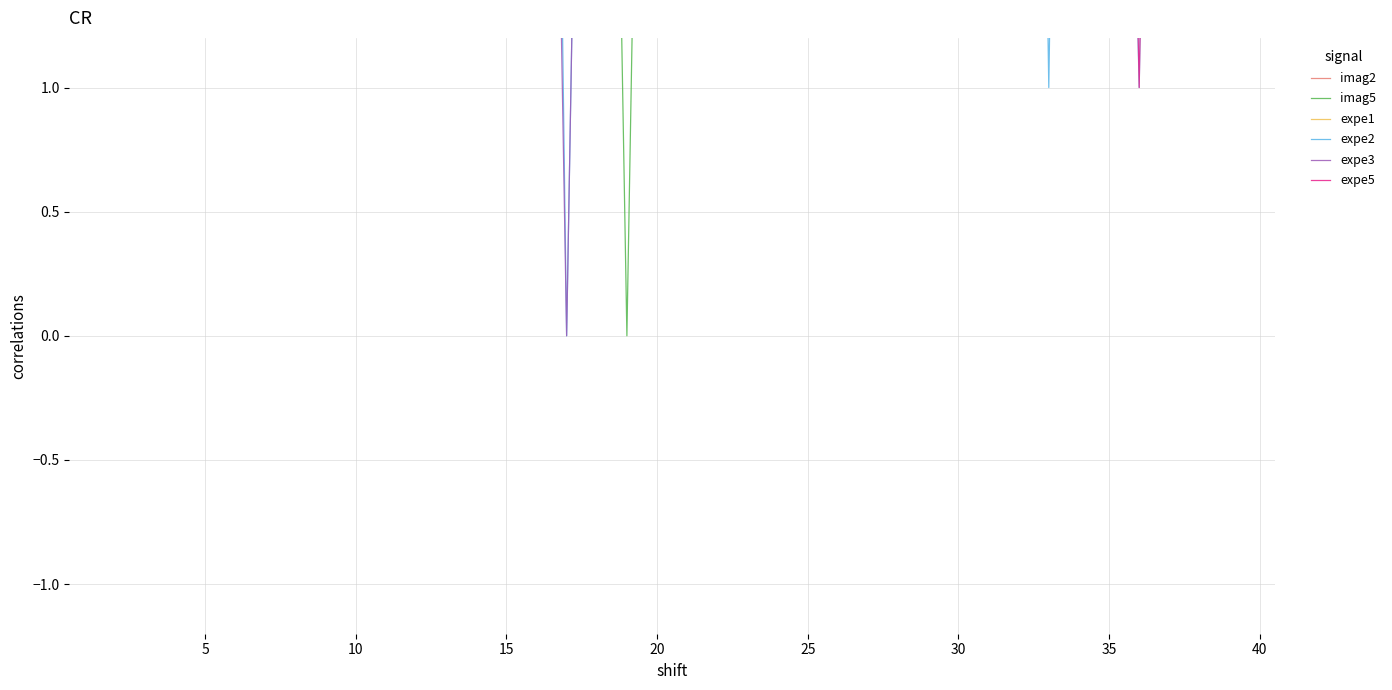

How many lines are shown in the chart?

6